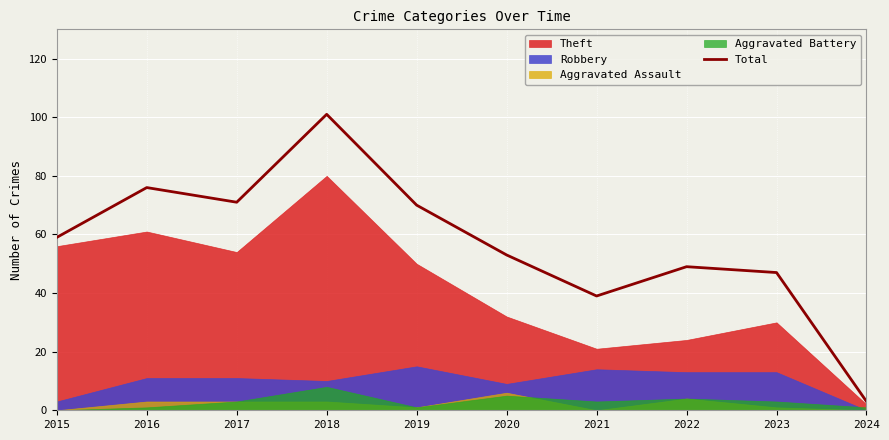

The chart shows a value of 47 at 2023. True or false?

True